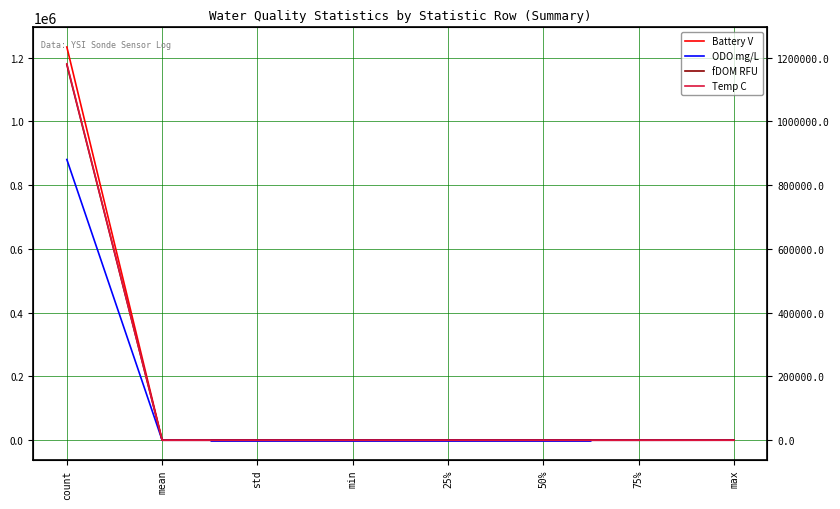

What is the label of the 2nd point from the right?

75%